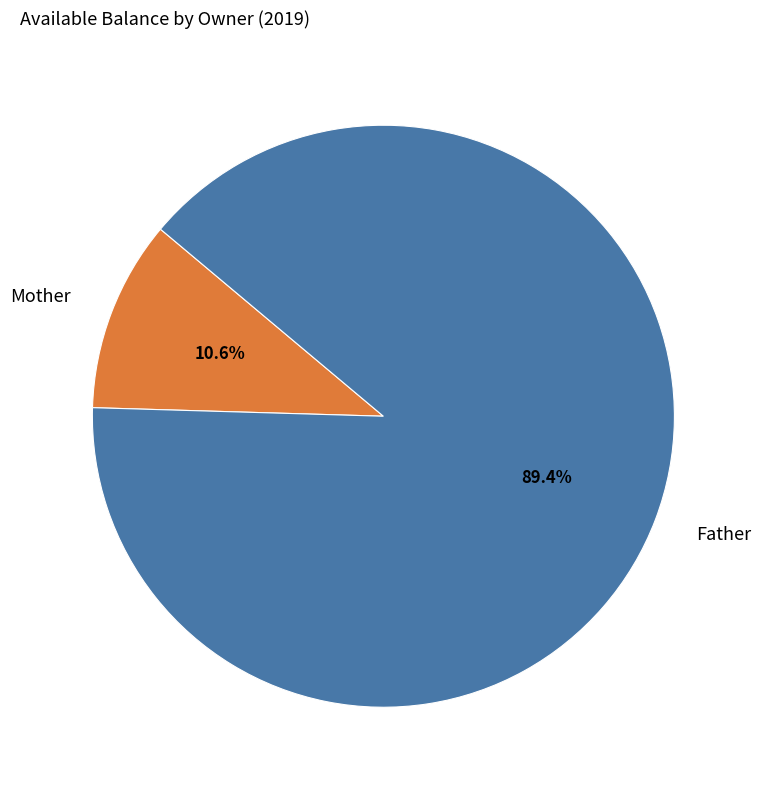

To the nearest percent, what is the difference between the Father and Mother slice percentages?

79%